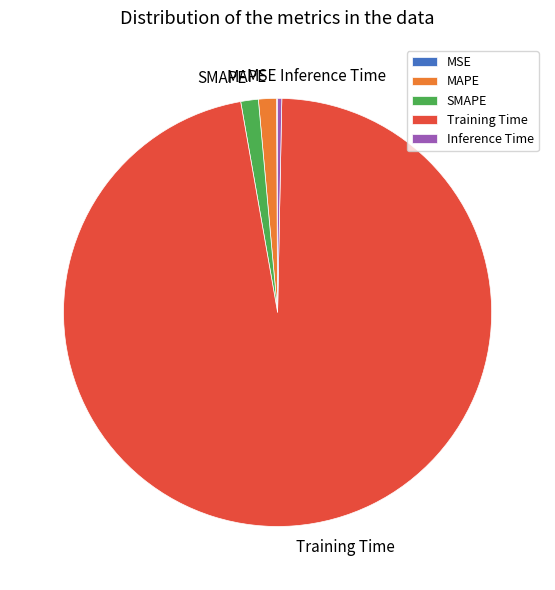

Which slice represents more than half of the pie?

Training Time